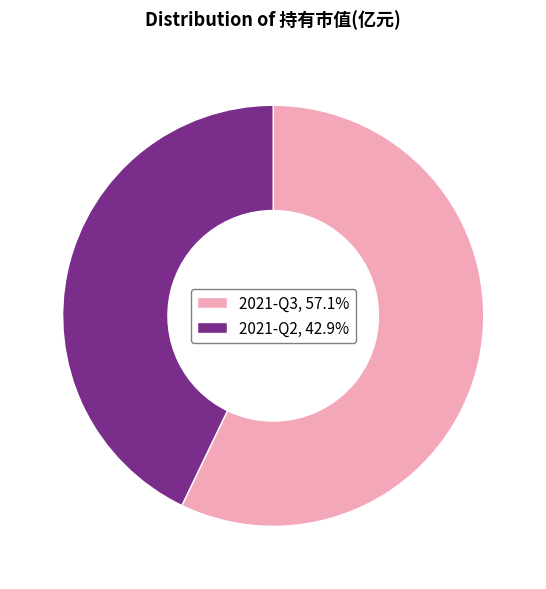

Count the number of slices in the pie.

2